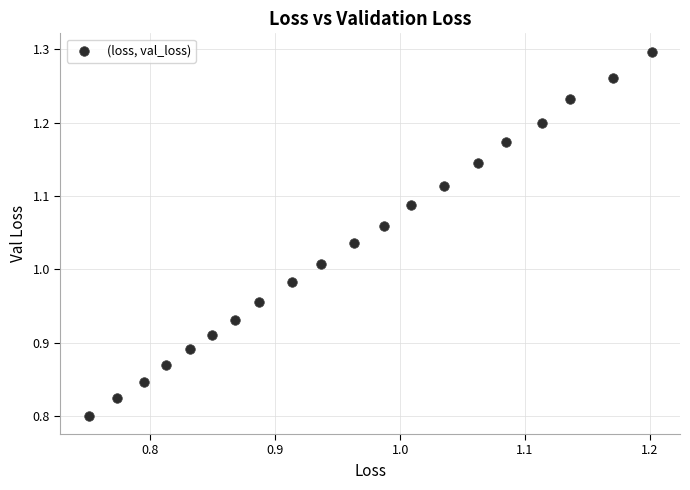

What is the range of X values (max minus min)?

0.5